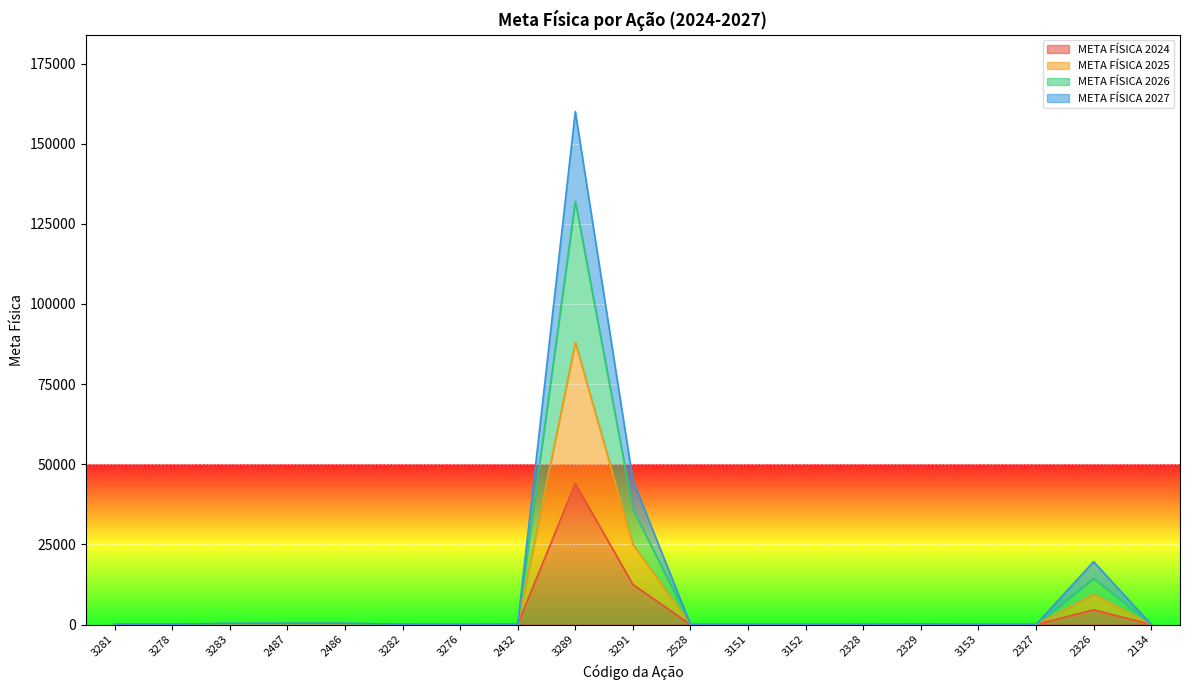

Read the META FÍSICA 2025 value at 2432.

104